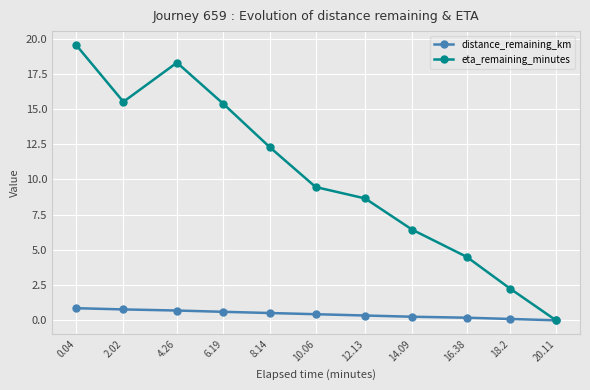

At which category does eta_remaining_minutes reach its first local peak?

4.26